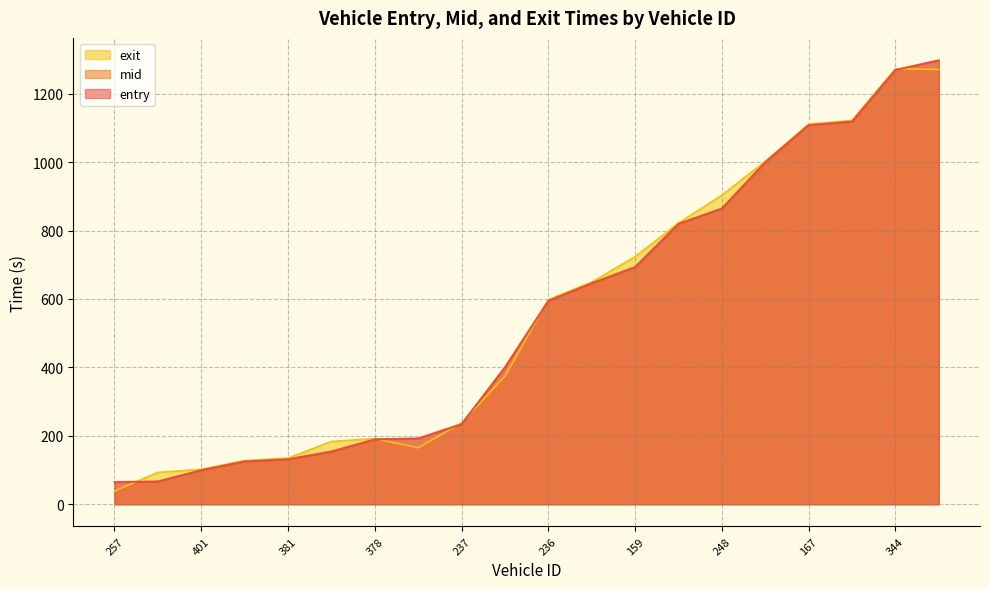

At which label does entry reach its peak?

185